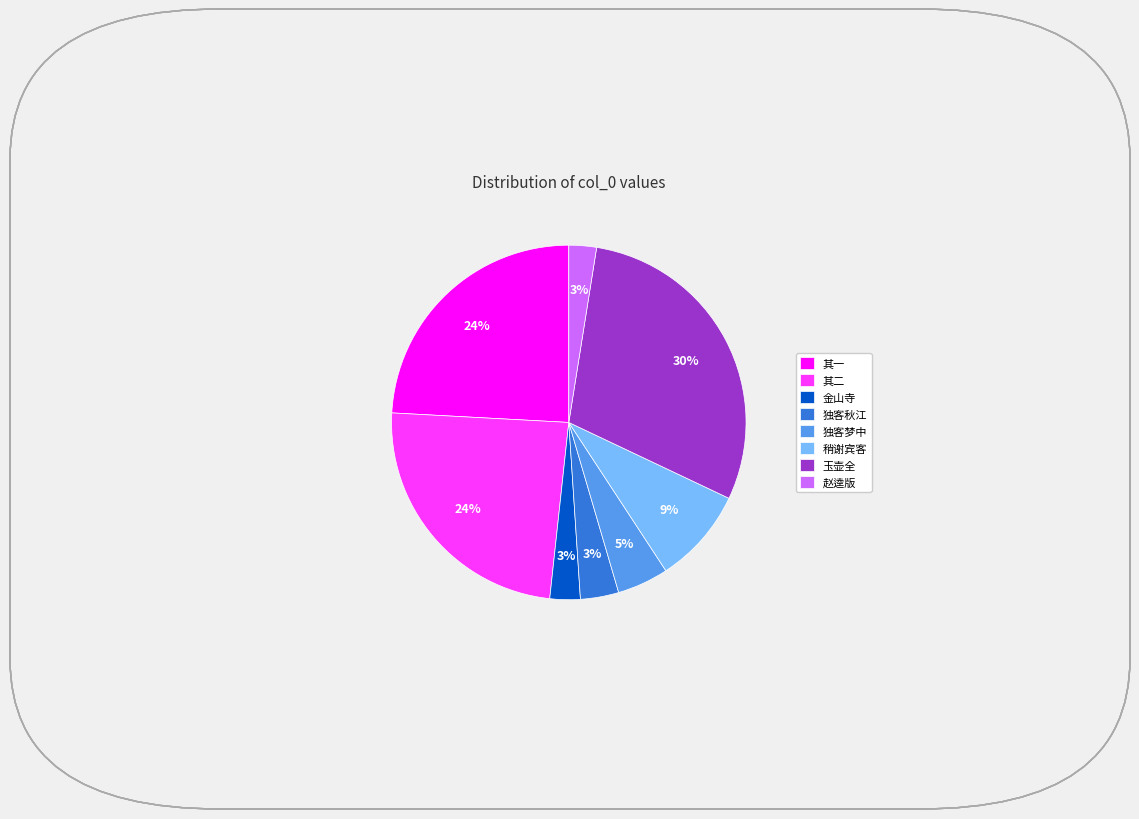

To the nearest percent, what is the combined percentage of 赵逵版 and 独客秋江?

6%